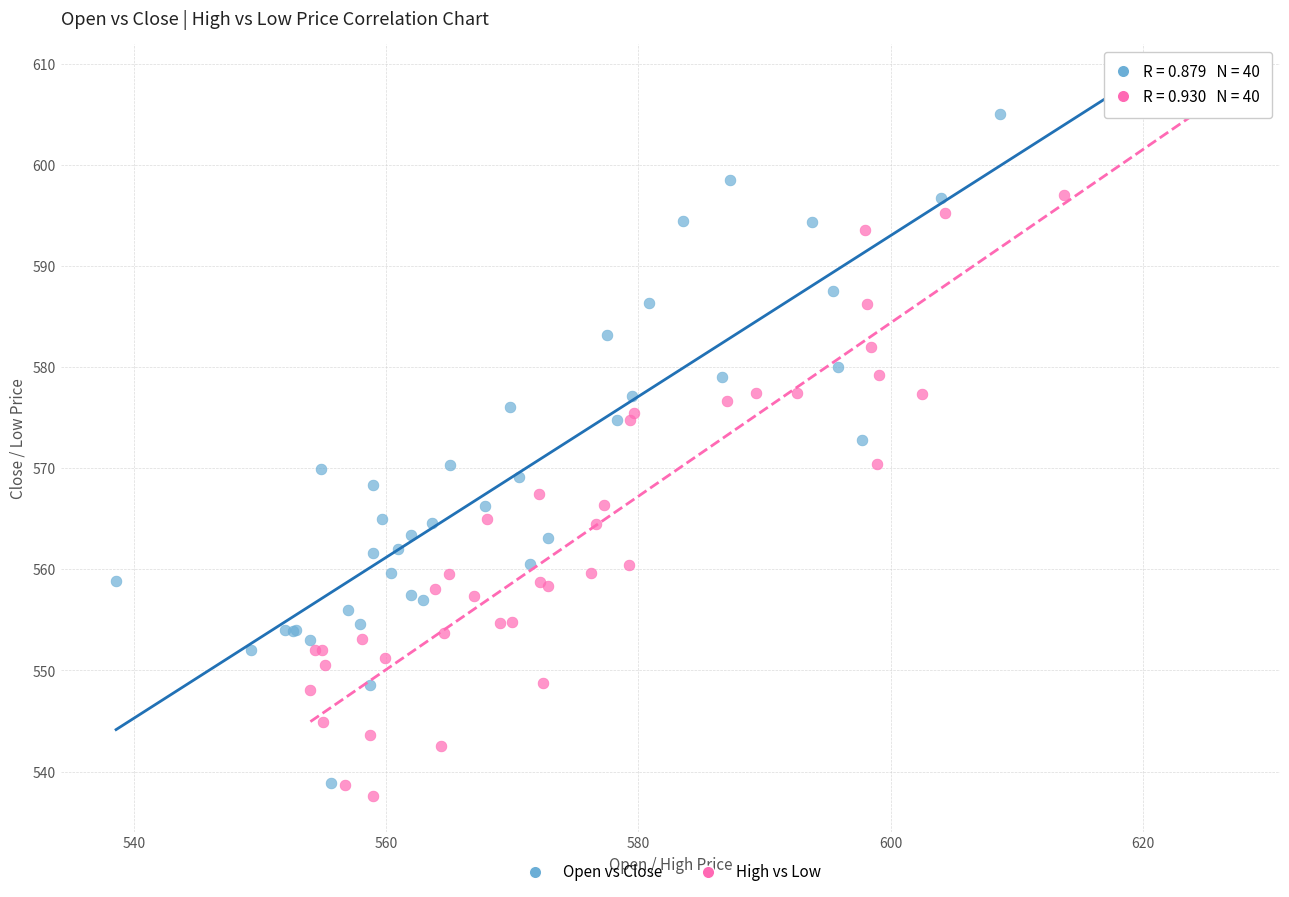

Which series has the widest spread of Y values?

High vs Low